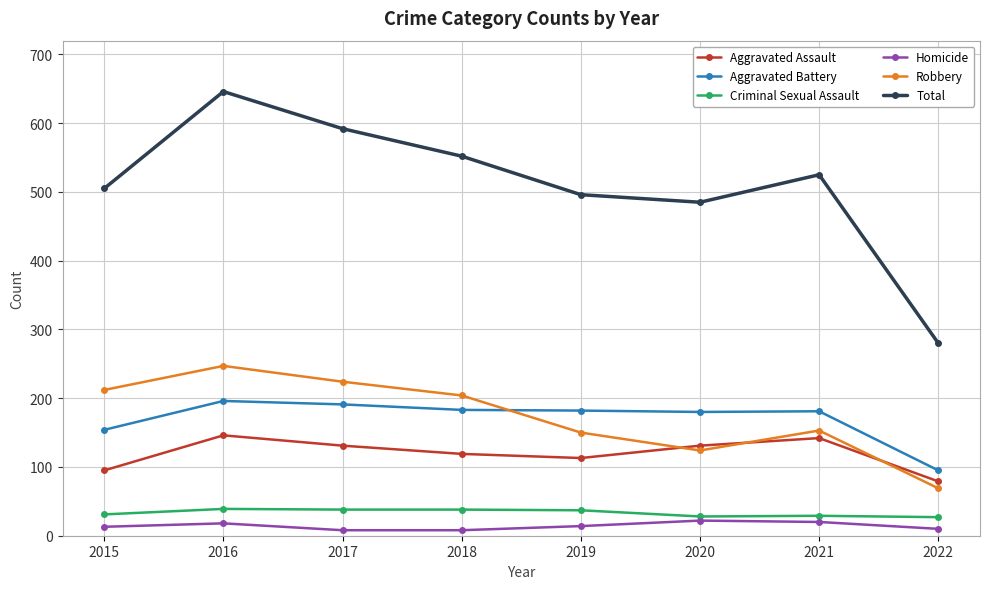

List the series in order of their peak value, highest first.

Total, Robbery, Aggravated Battery, Aggravated Assault, Criminal Sexual Assault, Homicide